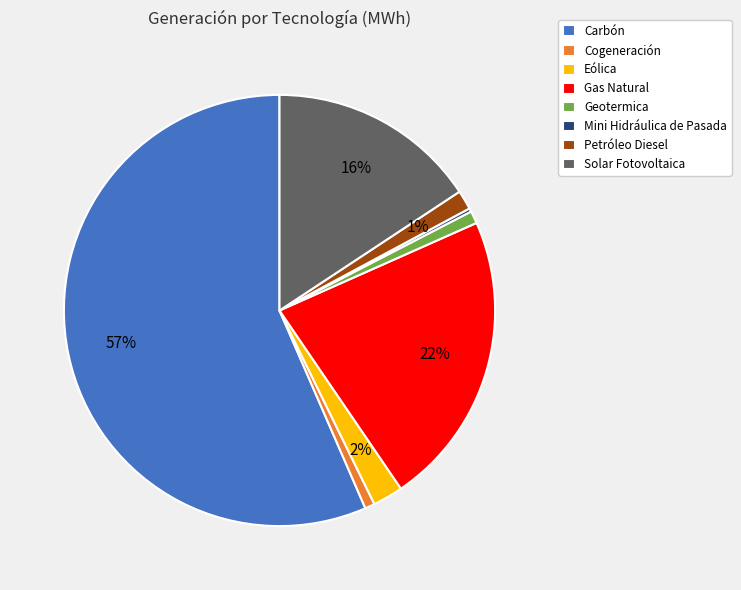

The Gas Natural slice represents 34% of the pie. True or false?

False